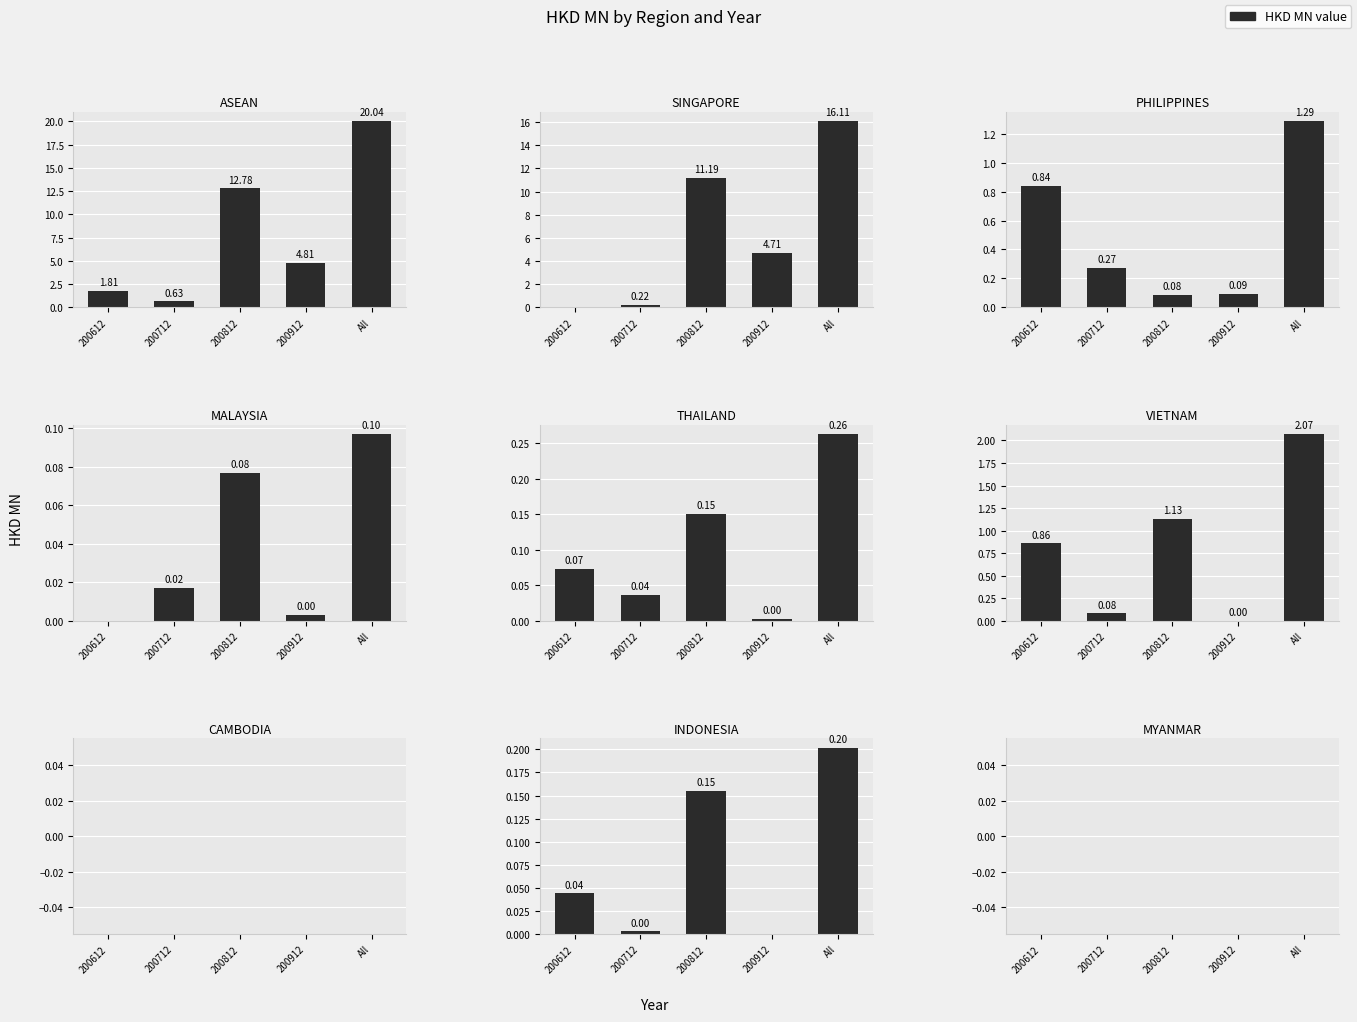

Are the bars grouped side by side (vs. stacked)?

Yes